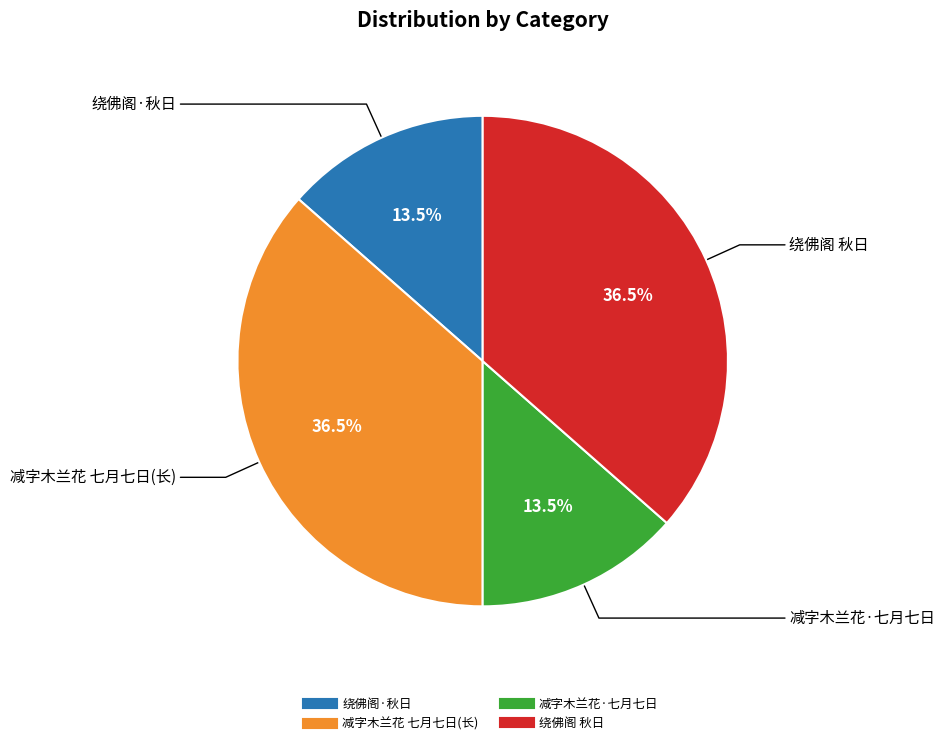

Does any single category account for the majority?

No